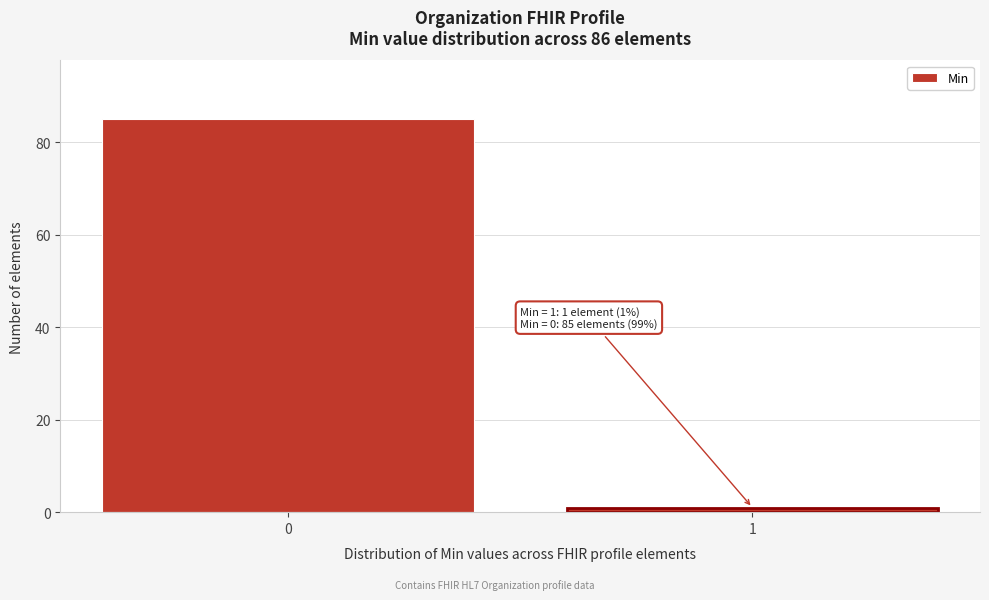

Reading right to left, transcribe all the data shown in this chart.

1=1	0=85